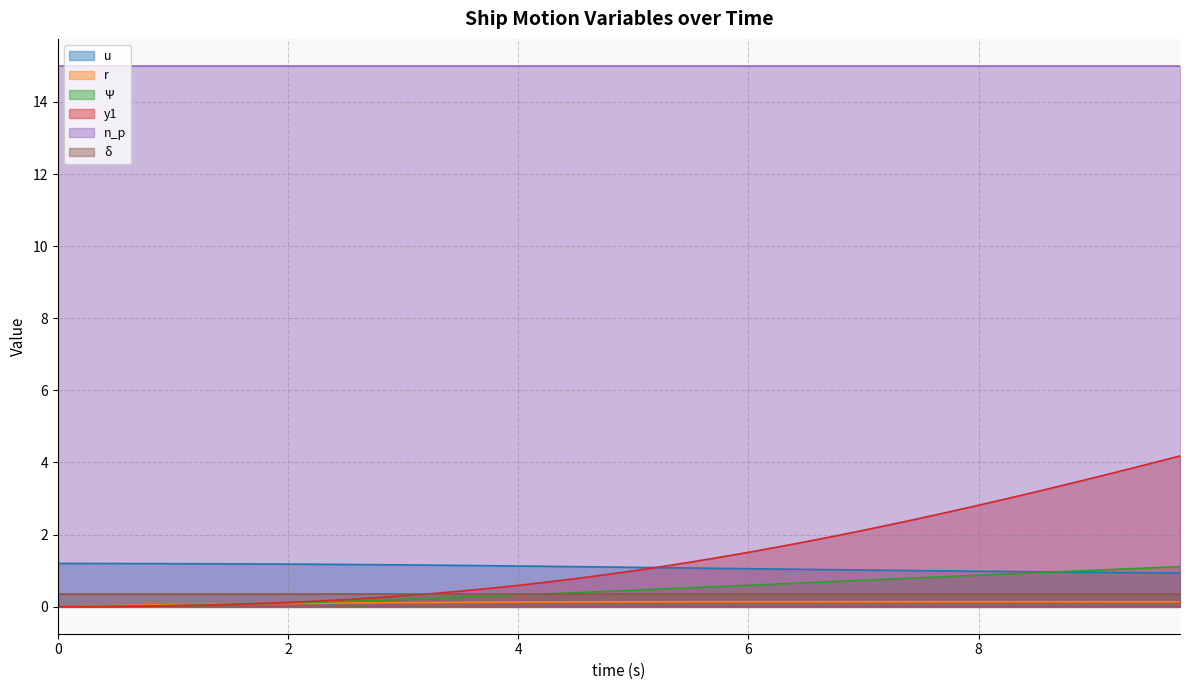

Which series ends up on top after the final intersection of u and Ψ?

Ψ